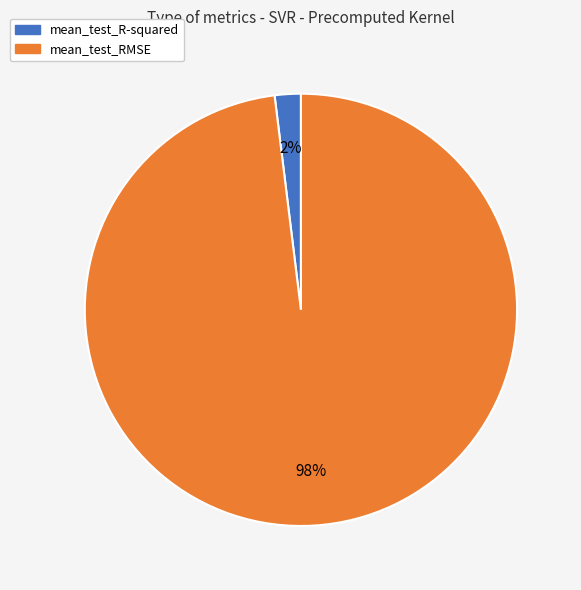

To the nearest percent, what percentage of the pie is mean_test_R-squared?

2%